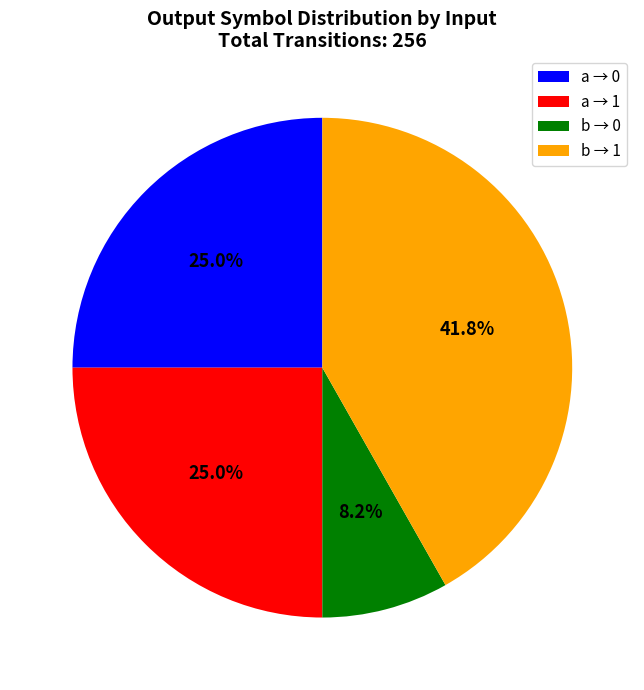

Is there a majority slice in this chart?

No